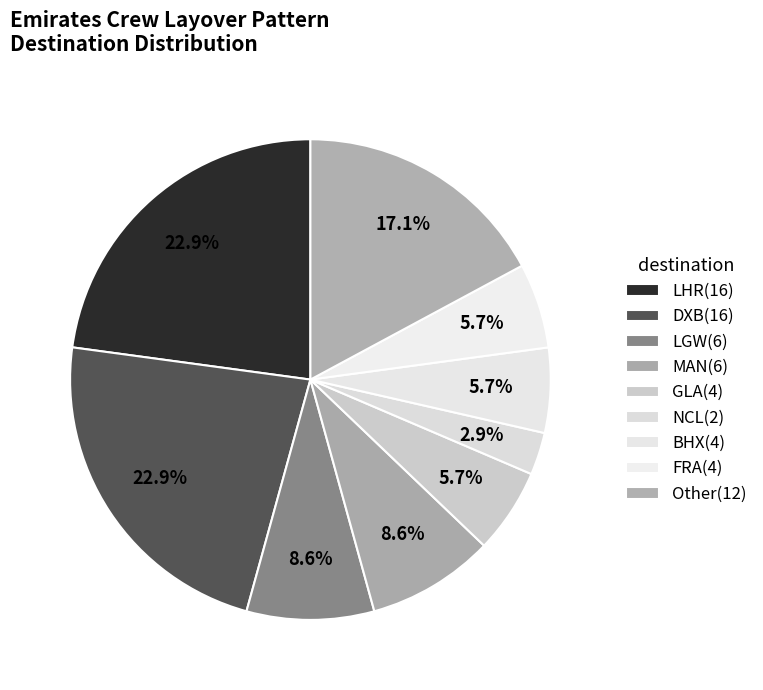

How many slices are in this pie chart?

9